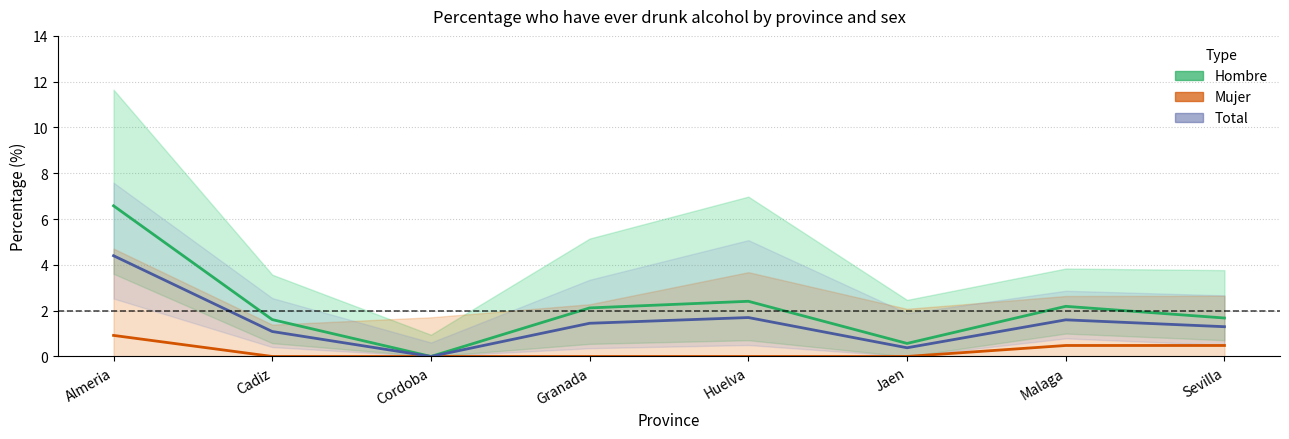

What position from the right is Huelva?

4